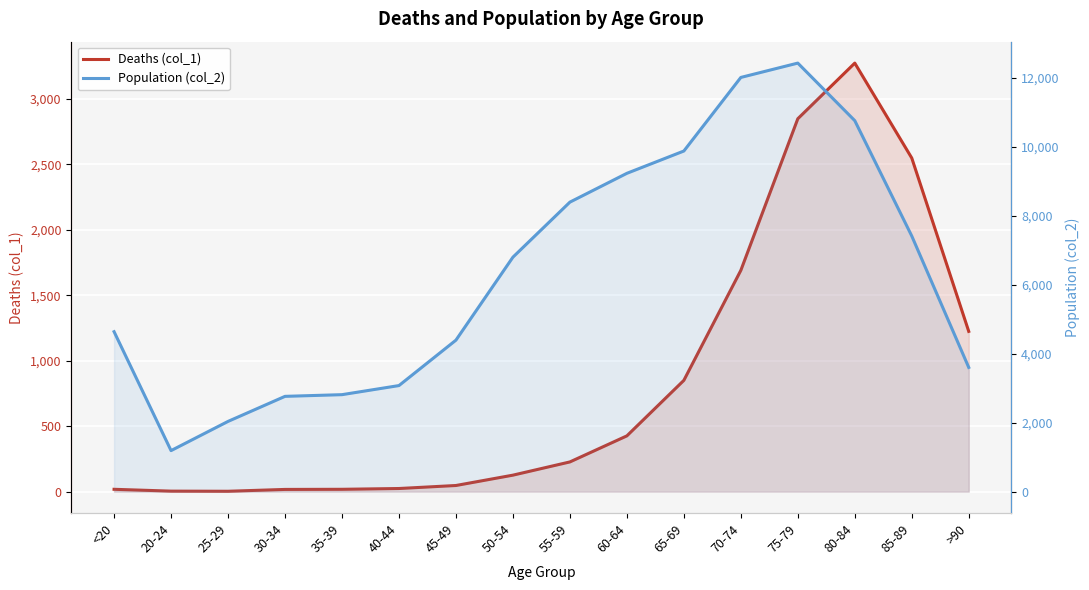

What is the sum of all Population (col_2) values?

101482